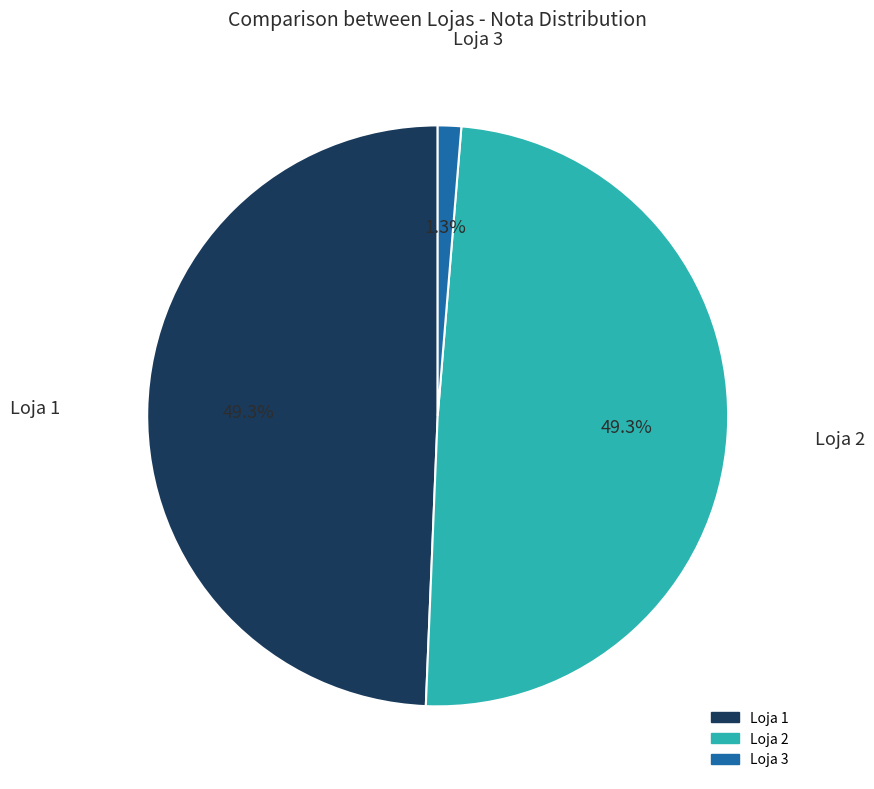

Is there any slice that represents more than half of the pie?

No